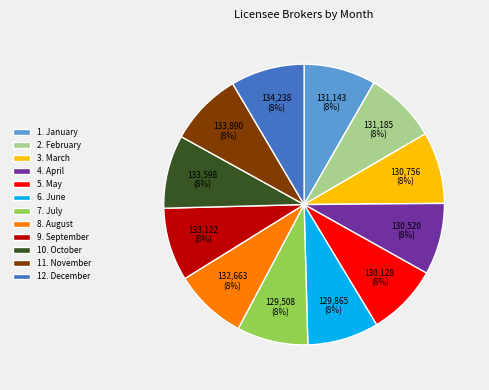

Approximately how many times larger is the value at 7. July compared to 5. May?

1.0